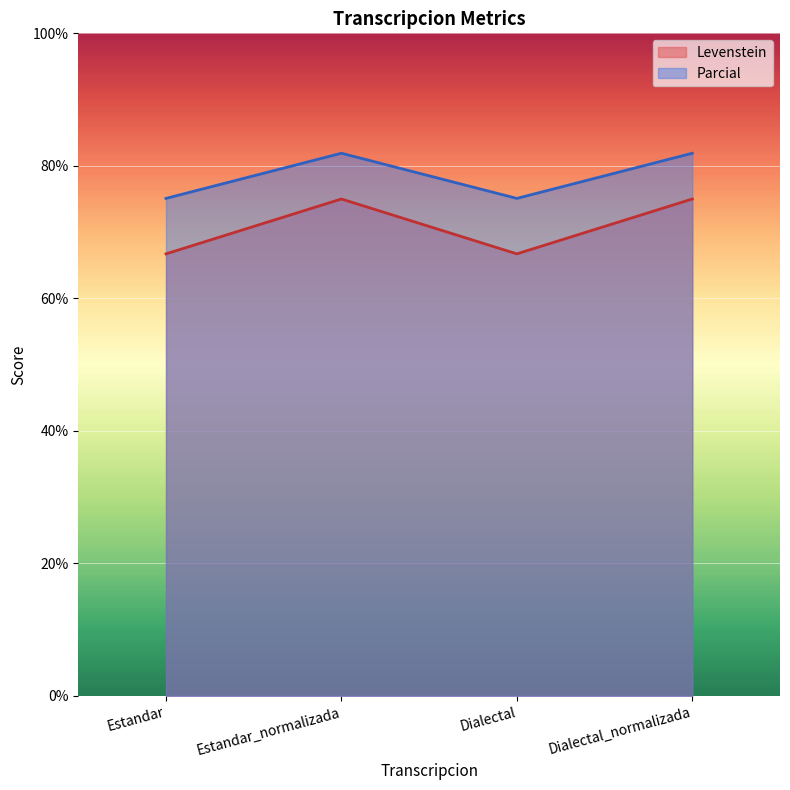

What is the label of the 4th point from the left?

Dialectal_normalizada